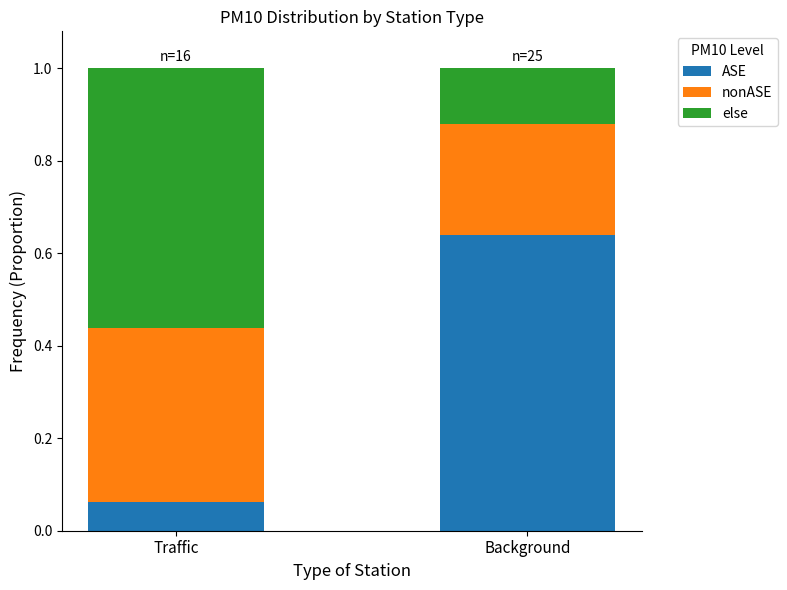

Are the bars horizontal?

No